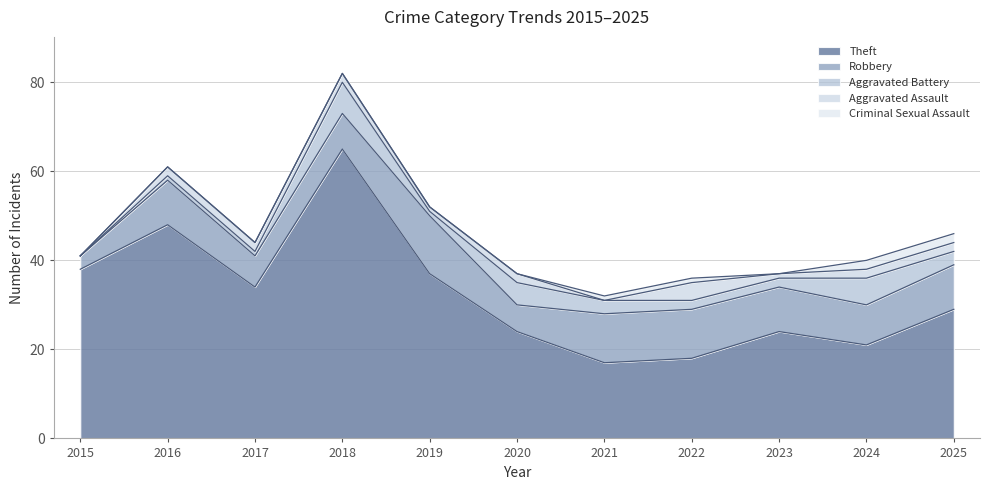

Where does the Aggravated Assault series first go above 2?

2022